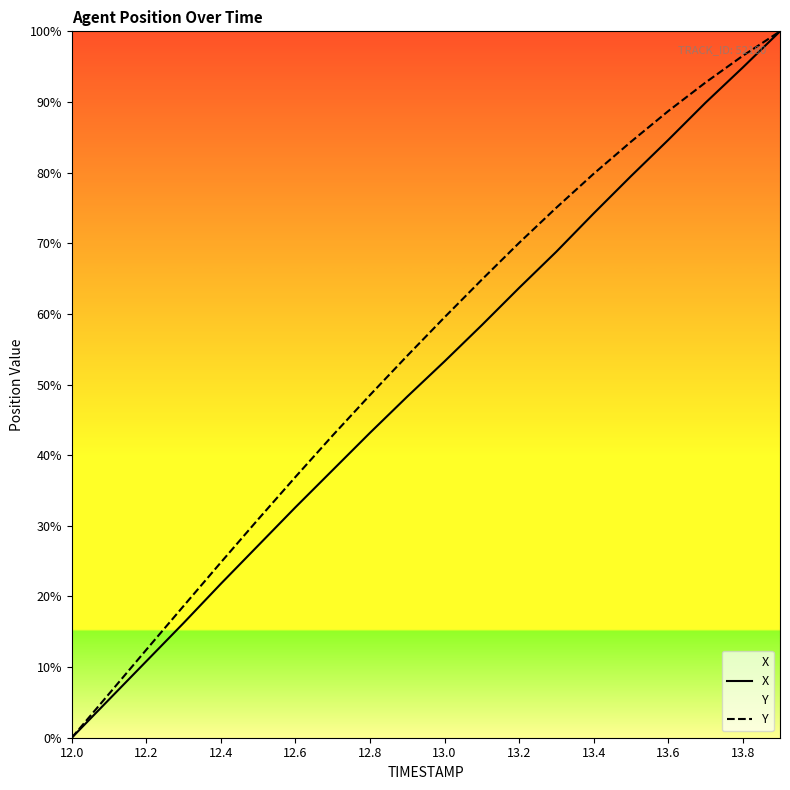

Is it true that X equals 38.7 at 12.4?

False